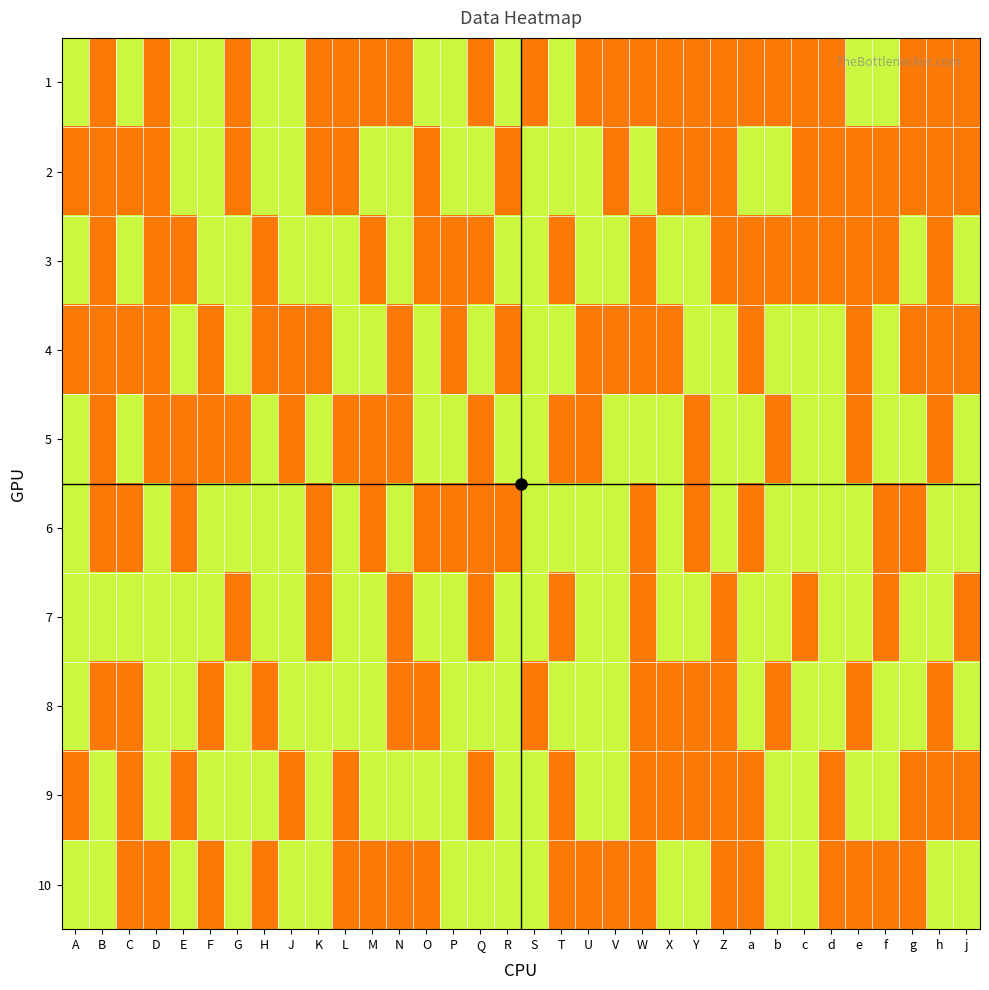

Reading left to right, transcribe all the data shown in this chart.

1: A=2	B=1	C=2	D=1	E=2	F=2	G=1	H=2	J=2	K=1	L=1	M=1	N=1	O=2	P=2	Q=1	R=2	S=1	T=2	U=1	V=1	W=1	X=1	Y=1	Z=1	a=1	b=1	c=1	d=1	e=2	f=2	g=1	h=1	j=1
2: A=1	B=1	C=1	D=1	E=2	F=2	G=1	H=2	J=2	K=1	L=1	M=2	N=2	O=1	P=2	Q=2	R=1	S=2	T=2	U=2	V=1	W=2	X=1	Y=1	Z=1	a=2	b=2	c=1	d=1	e=1	f=1	g=1	h=1	j=1
3: A=2	B=1	C=2	D=1	E=1	F=2	G=2	H=1	J=2	K=2	L=2	M=1	N=2	O=1	P=1	Q=1	R=2	S=2	T=1	U=2	V=2	W=1	X=2	Y=2	Z=1	a=1	b=1	c=1	d=1	e=1	f=1	g=2	h=1	j=2
4: A=1	B=1	C=1	D=1	E=2	F=1	G=2	H=1	J=1	K=1	L=2	M=2	N=1	O=2	P=1	Q=2	R=1	S=2	T=2	U=1	V=1	W=1	X=1	Y=2	Z=2	a=1	b=2	c=2	d=2	e=1	f=2	g=1	h=1	j=1
5: A=2	B=1	C=2	D=1	E=1	F=1	G=1	H=2	J=1	K=2	L=1	M=1	N=1	O=2	P=2	Q=1	R=2	S=2	T=1	U=1	V=2	W=2	X=2	Y=1	Z=2	a=2	b=1	c=2	d=2	e=1	f=2	g=2	h=1	j=2
6: A=2	B=1	C=1	D=2	E=1	F=2	G=2	H=2	J=2	K=1	L=2	M=1	N=2	O=1	P=1	Q=1	R=1	S=2	T=2	U=2	V=2	W=1	X=2	Y=1	Z=2	a=1	b=2	c=2	d=2	e=2	f=1	g=1	h=2	j=2
7: A=2	B=2	C=2	D=2	E=2	F=2	G=1	H=2	J=2	K=1	L=2	M=2	N=1	O=2	P=2	Q=1	R=2	S=2	T=1	U=2	V=2	W=1	X=2	Y=2	Z=1	a=2	b=2	c=1	d=2	e=2	f=1	g=2	h=2	j=1
8: A=2	B=1	C=1	D=2	E=2	F=1	G=2	H=1	J=2	K=2	L=2	M=2	N=1	O=1	P=2	Q=2	R=2	S=1	T=2	U=2	V=2	W=1	X=1	Y=1	Z=1	a=2	b=1	c=2	d=2	e=1	f=2	g=2	h=1	j=2
9: A=1	B=2	C=1	D=2	E=1	F=2	G=2	H=2	J=1	K=2	L=1	M=2	N=2	O=2	P=2	Q=1	R=2	S=2	T=1	U=2	V=2	W=1	X=1	Y=1	Z=1	a=1	b=2	c=2	d=1	e=2	f=2	g=1	h=1	j=1
10: A=2	B=2	C=1	D=1	E=2	F=1	G=2	H=1	J=2	K=2	L=1	M=1	N=1	O=1	P=2	Q=2	R=2	S=2	T=1	U=1	V=1	W=1	X=2	Y=2	Z=1	a=1	b=2	c=2	d=1	e=1	f=1	g=1	h=2	j=2